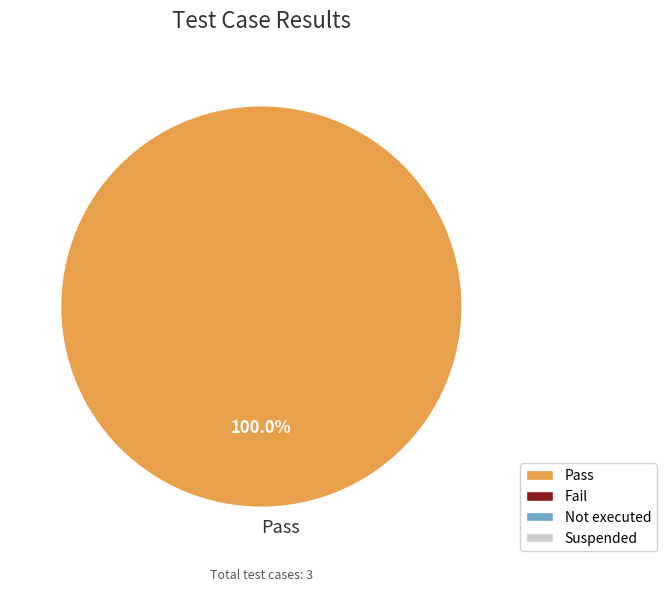

Count the number of slices in the pie.

1